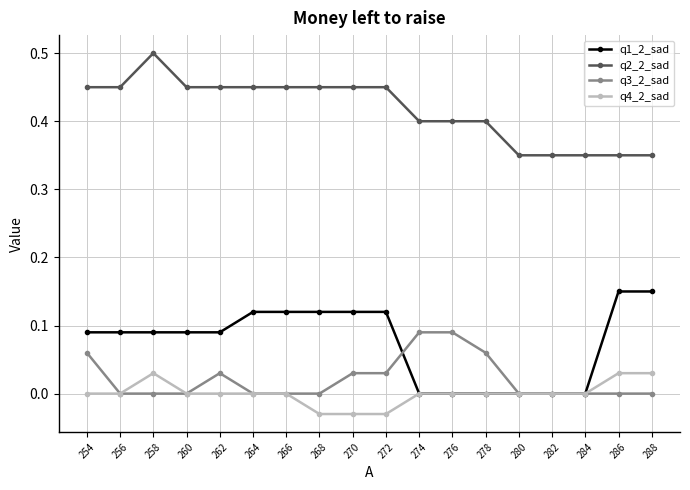

List the series in order of their peak value, lowest first.

q4_2_sad, q3_2_sad, q1_2_sad, q2_2_sad